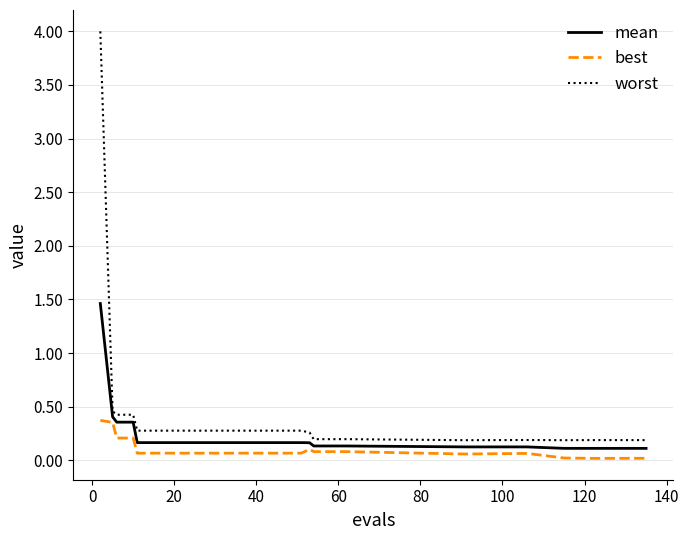

Rank the series by their average value, from highest to lowest.

worst, mean, best